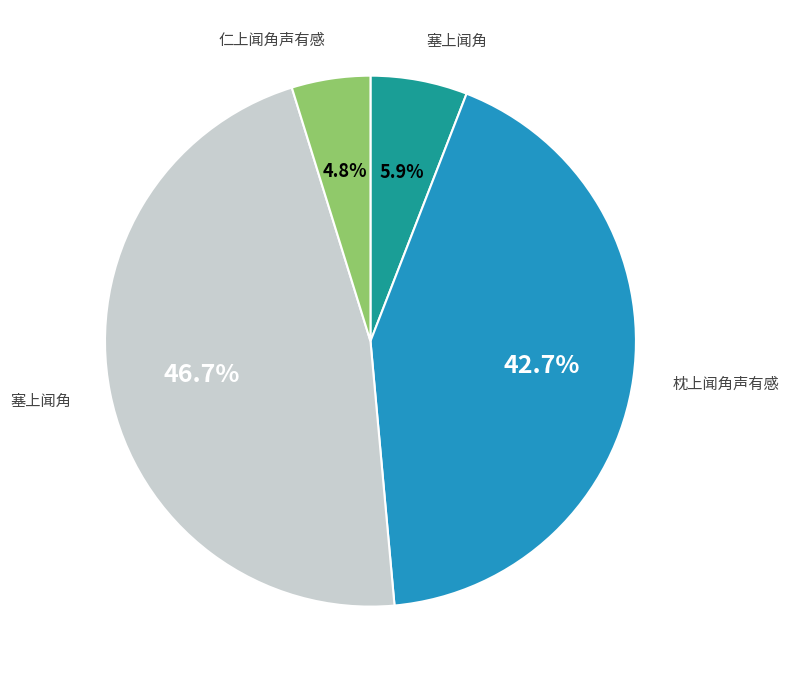

To the nearest percent, what is the difference between the largest and smallest slice percentages?

42%